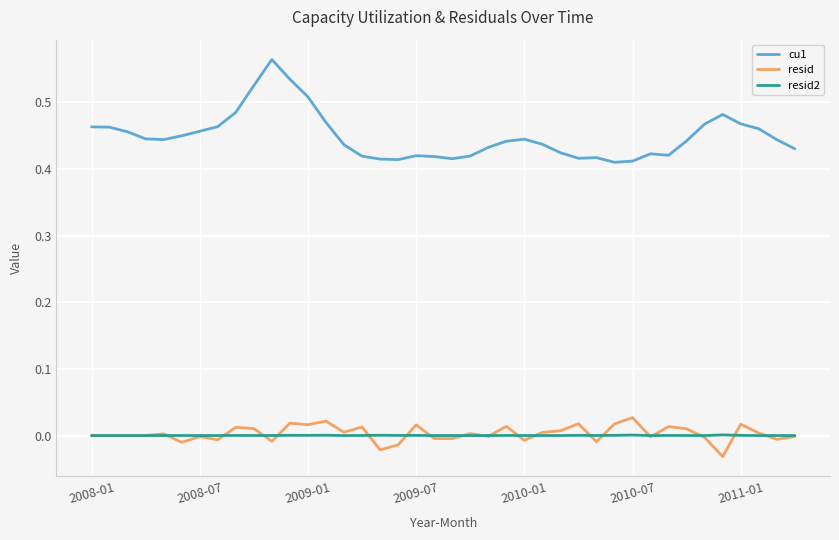

True or false: resid2 and cu1 intersect in this chart.

False